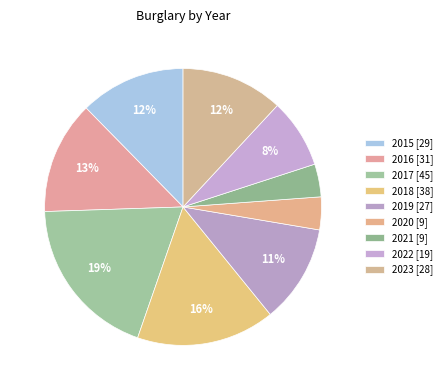

Is it true that 2022 is 1% of the pie?

False